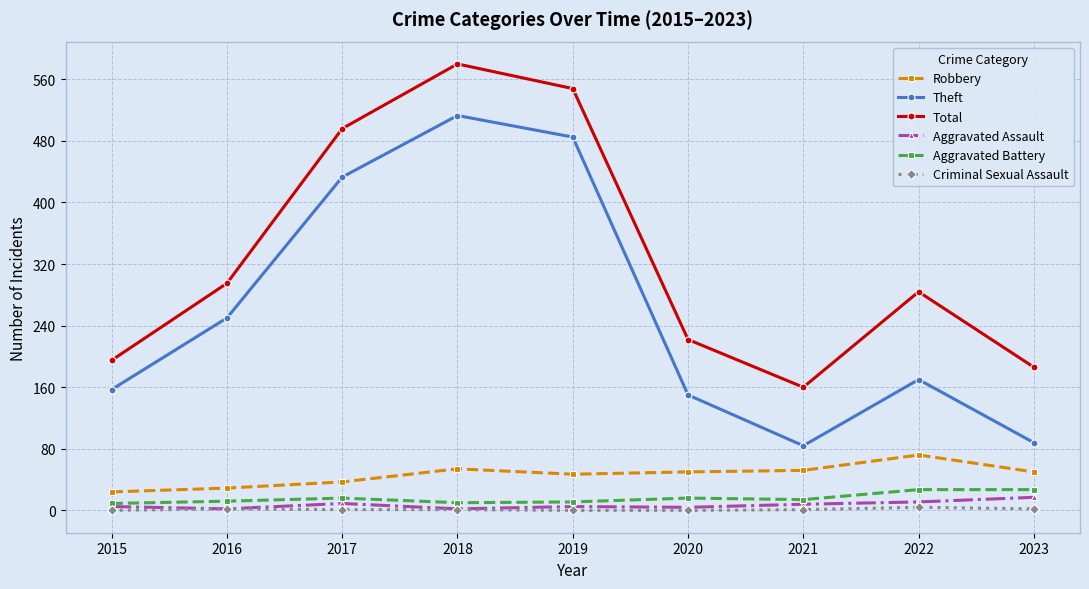

At how many categories does at least one series exceed 542?

2